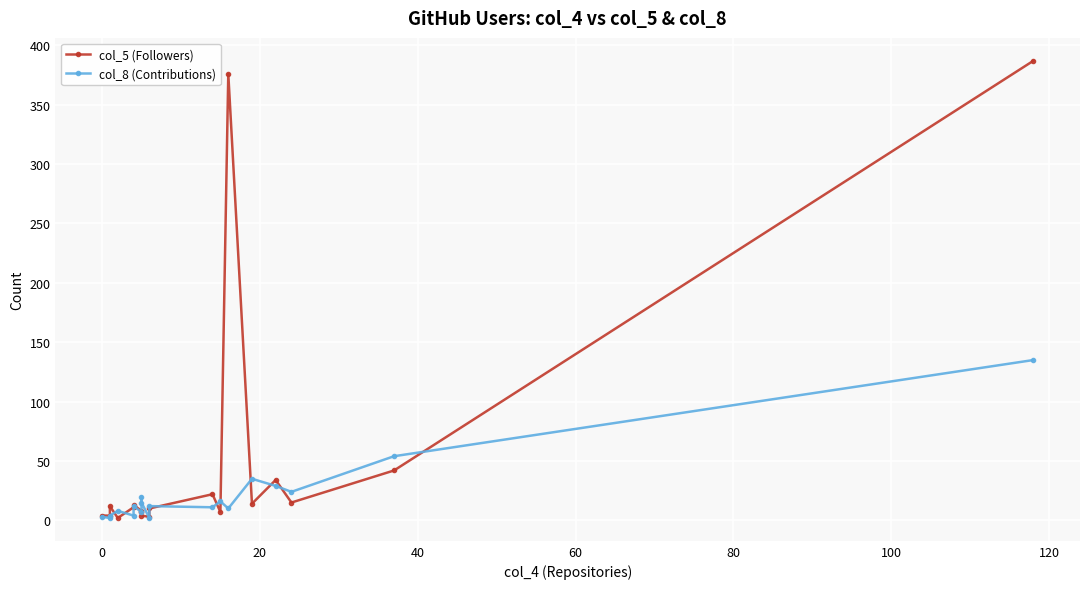

How many categories are shown in the chart?

19